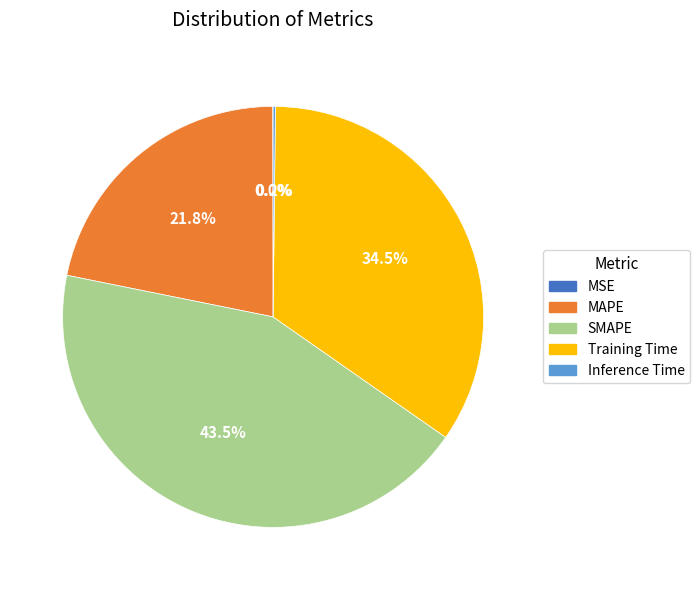

Which slice is the largest?

SMAPE